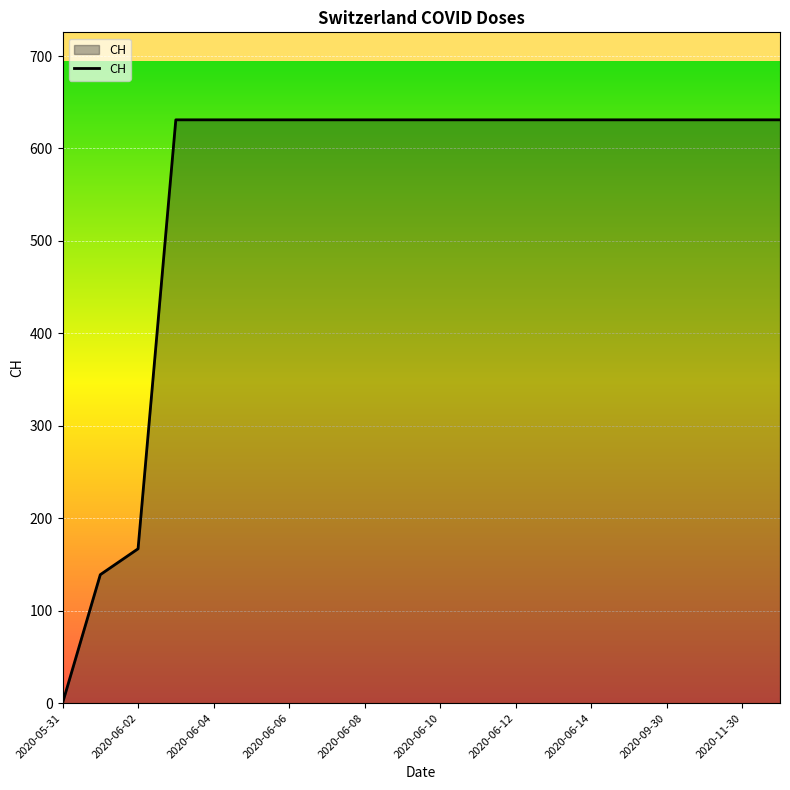

What is the difference between the maximum and minimum values?

631